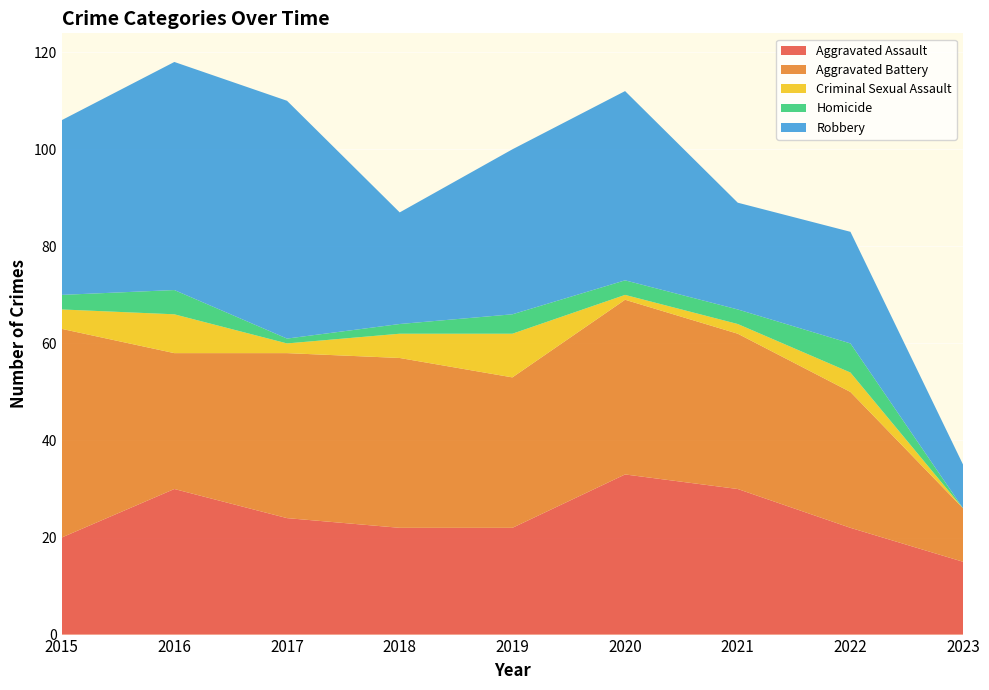

Reading right to left, extract all data points from this chart.

Aggravated Assault: 2023=15	2022=22	2021=30	2020=33	2019=22	2018=22	2017=24	2016=30	2015=20
Aggravated Battery: 2023=11	2022=28	2021=32	2020=36	2019=31	2018=35	2017=34	2016=28	2015=43
Criminal Sexual Assault: 2023=0	2022=4	2021=2	2020=1	2019=9	2018=5	2017=2	2016=8	2015=4
Homicide: 2023=0	2022=6	2021=3	2020=3	2019=4	2018=2	2017=1	2016=5	2015=3
Robbery: 2023=9	2022=23	2021=22	2020=39	2019=34	2018=23	2017=49	2016=47	2015=36